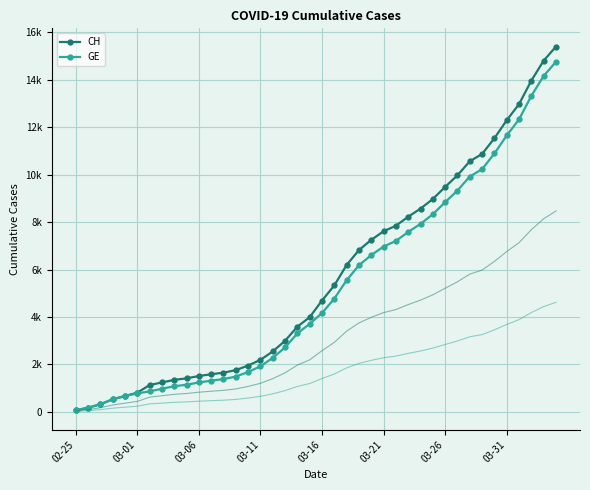

True or false: CH has more than 2 points higher than both neighbors.

False